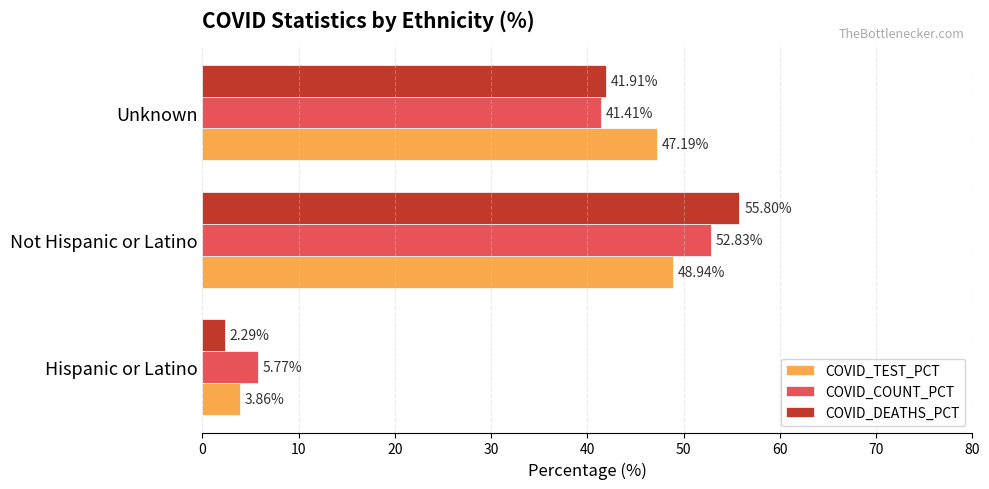

List the series in order of their overall mean, lowest first.

COVID_TEST_PCT, COVID_DEATHS_PCT, COVID_COUNT_PCT